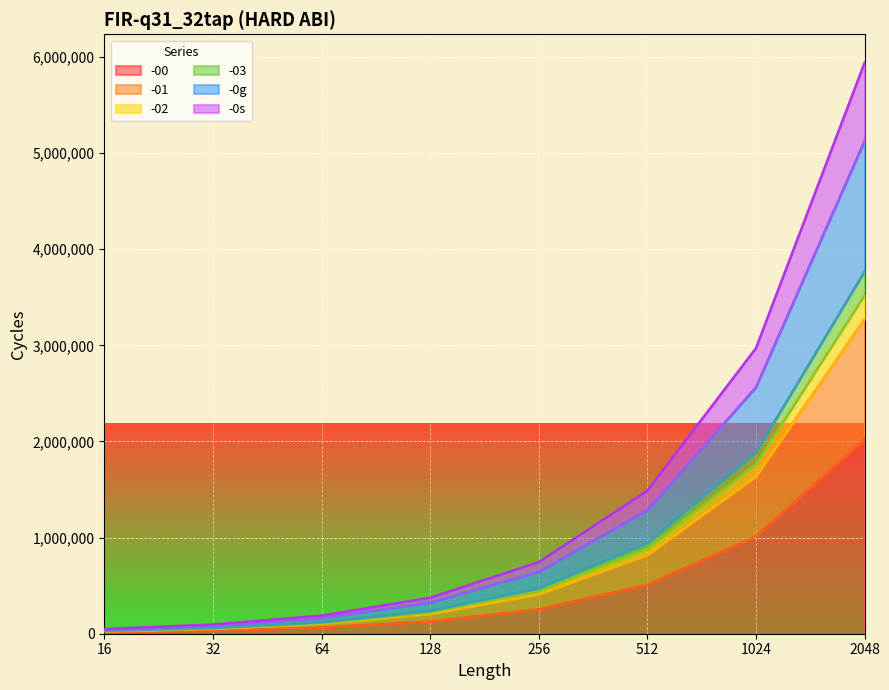

What are all the series names shown in the legend?

-00, -01, -02, -03, -0g, -0s